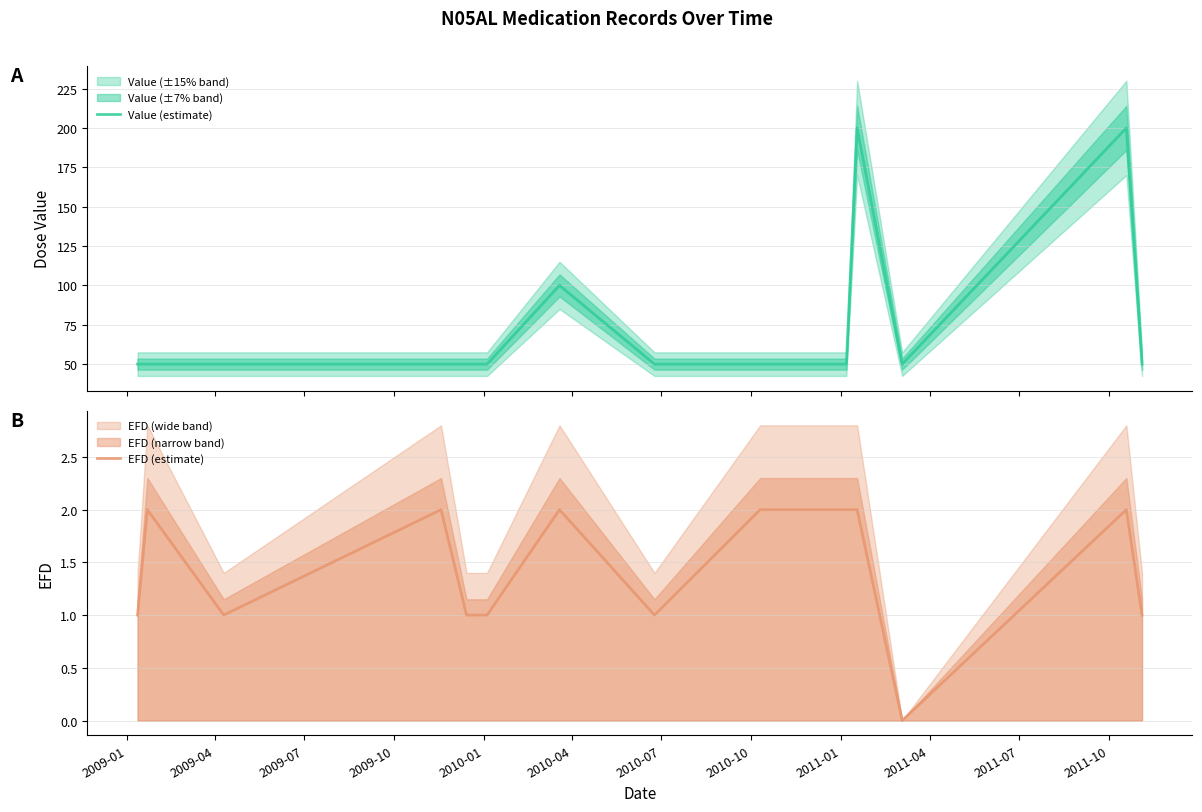

What is the lowest value of the Value (estimate) series?

50.0